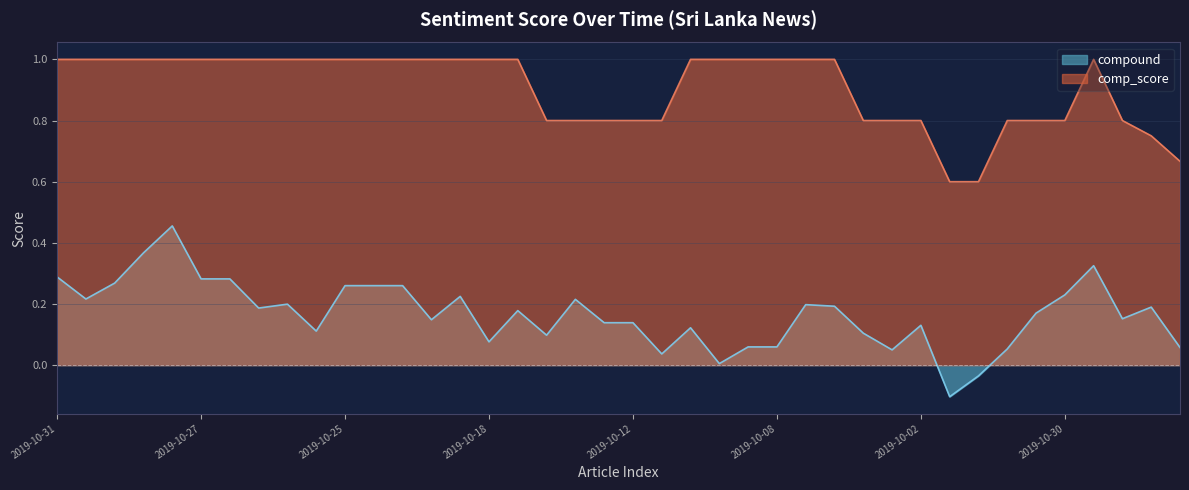

What is the maximum value for comp_score?

1.0